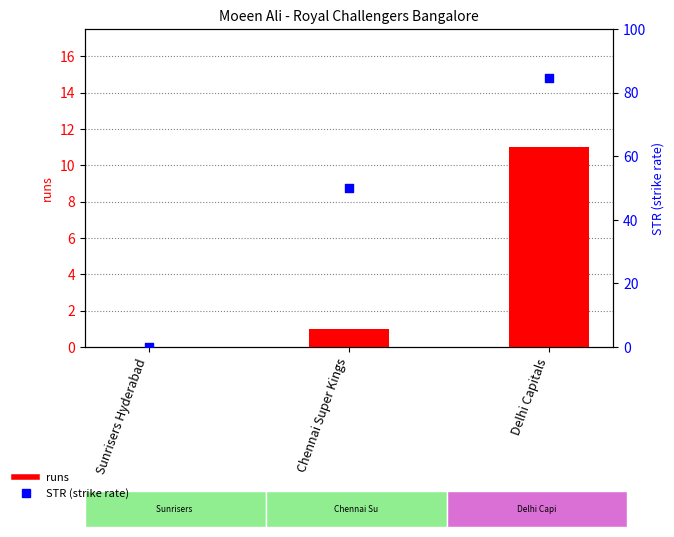

Which series has the largest total across all categories?

STR